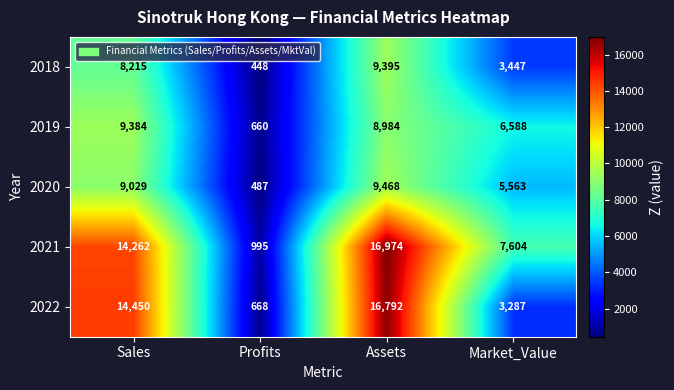

Which series has the largest range (max minus min)?

2022